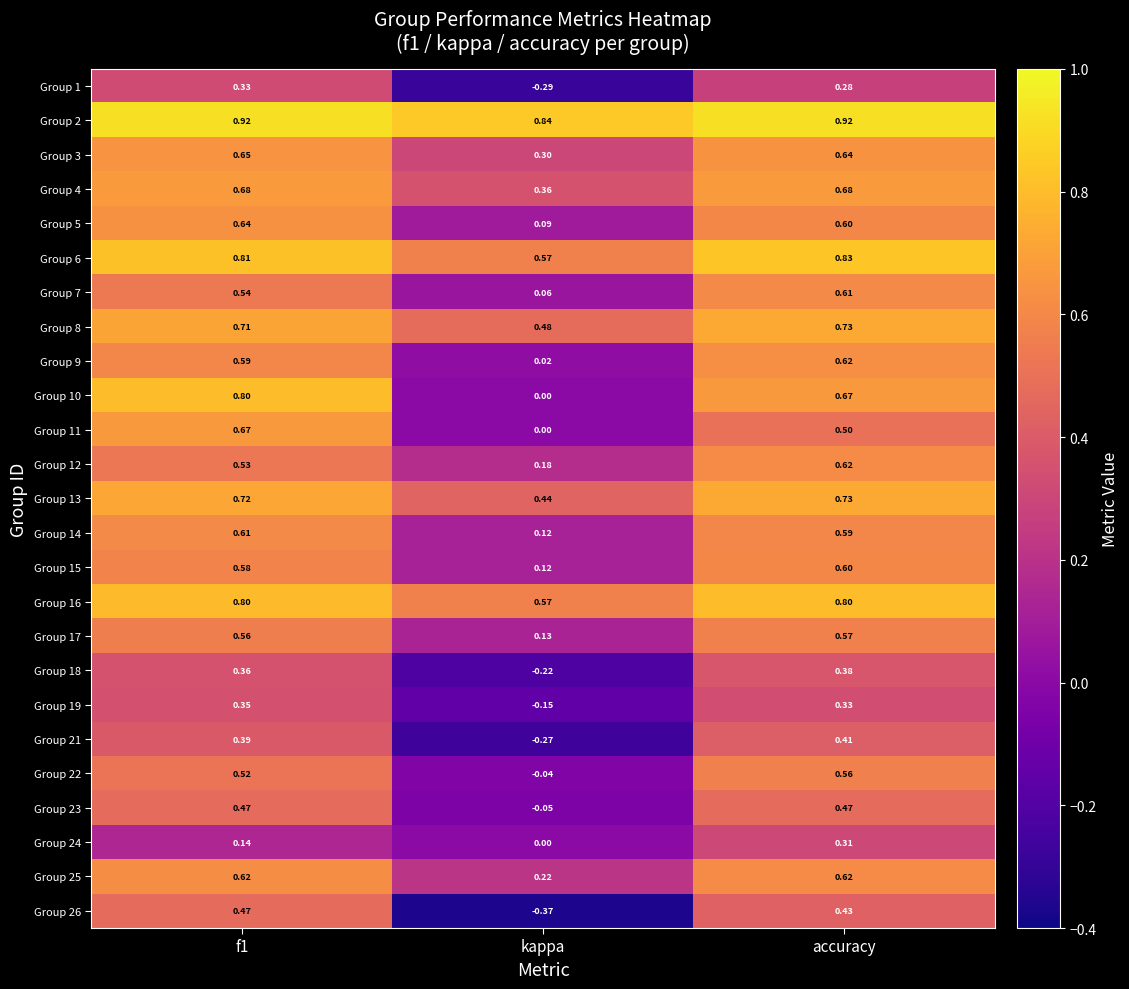

At which category is the sum across all series the highest?

accuracy